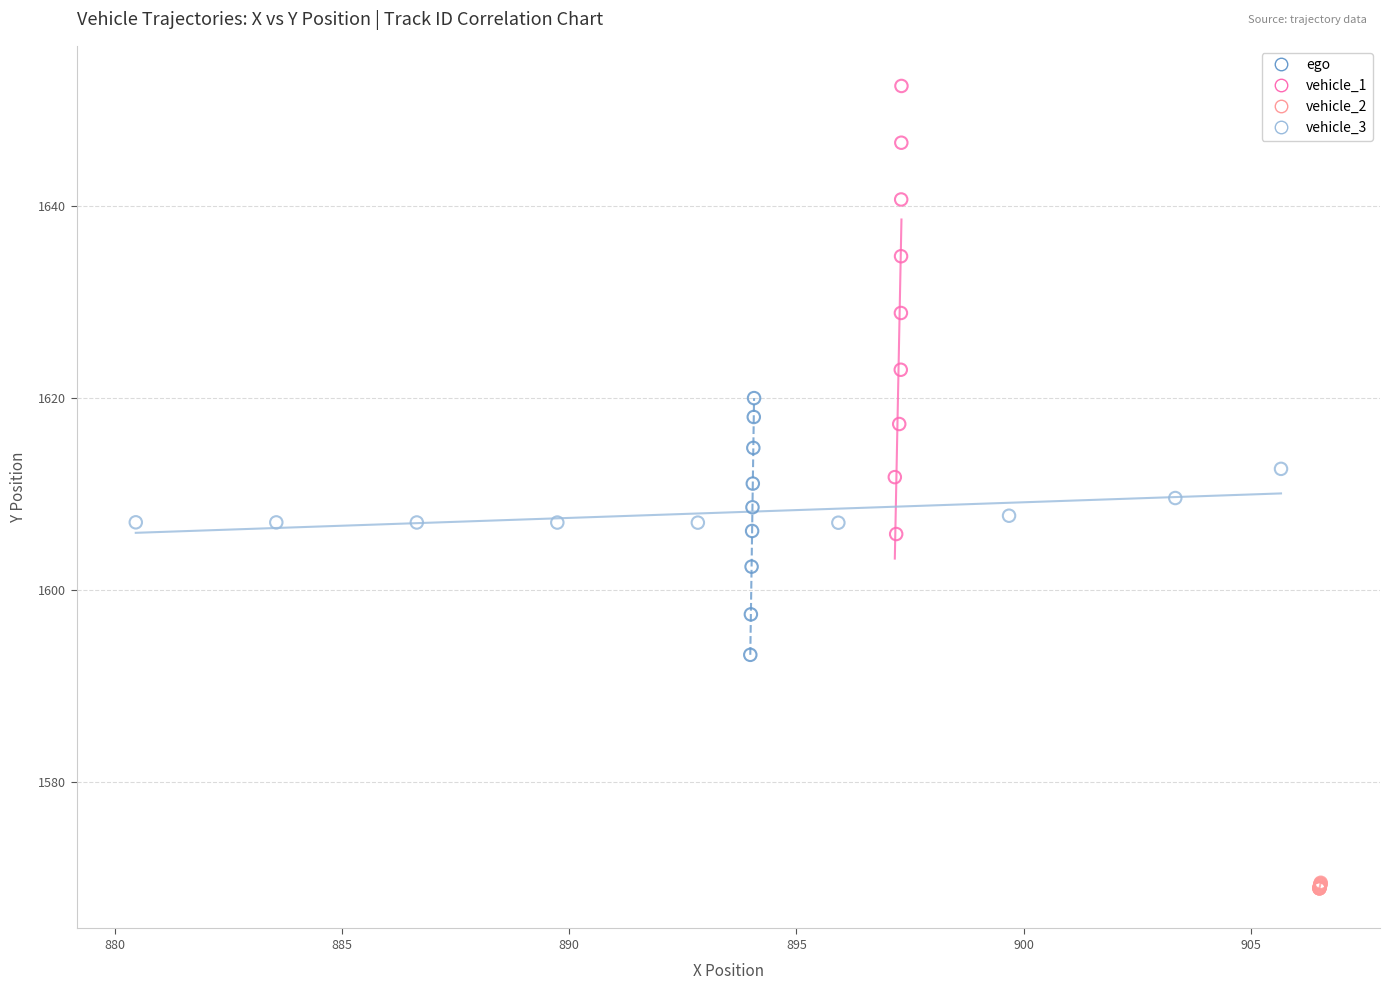

Which series reaches the maximum Y coordinate?

vehicle_1